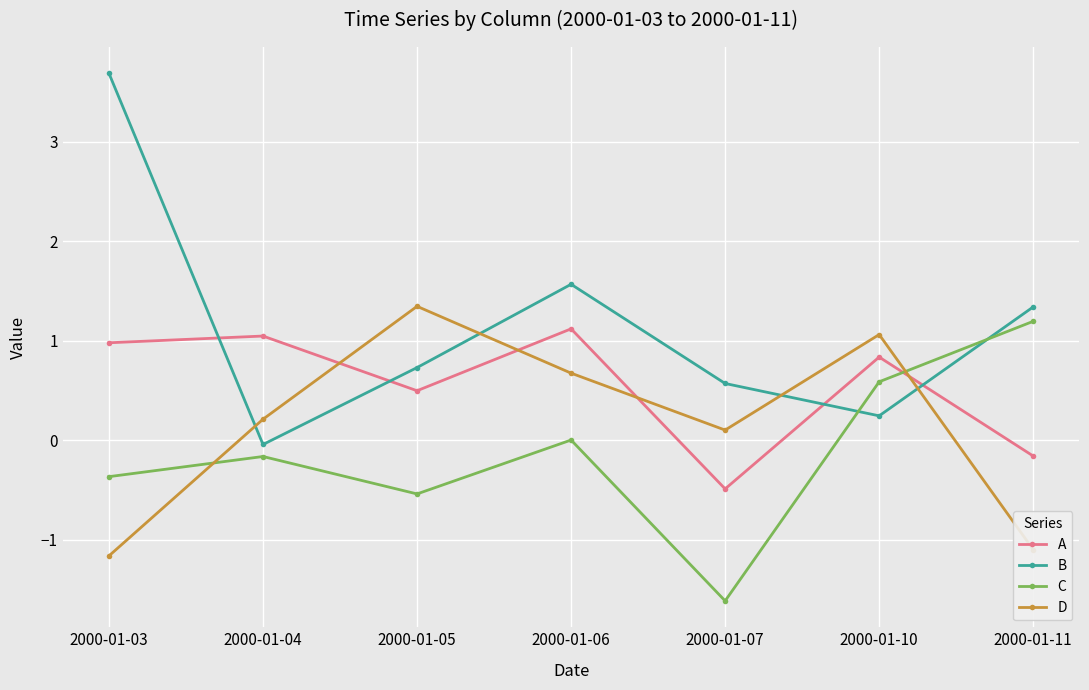

What is the difference between the second highest and minimum values in the C series?

2.2